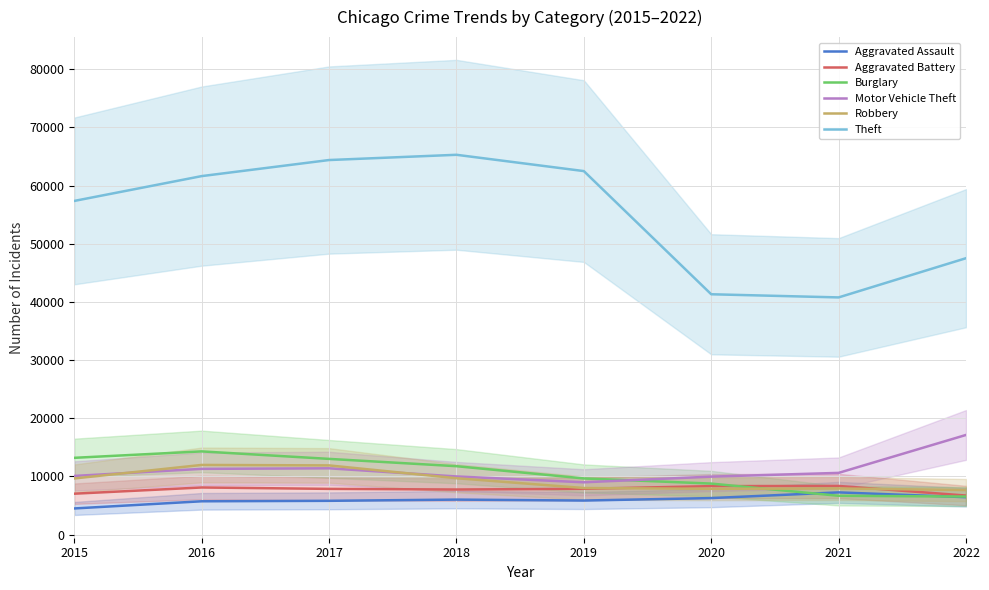

Reading left to right, transcribe all the data shown in this chart.

Aggravated Assault: 4480	5712	5793	6001	5840	6263	7242	6418
Aggravated Battery: 7018	8085	7845	7735	7857	8319	8347	6698
Burglary: 13184	14289	13001	11746	9639	8755	6658	6525
Motor Vehicle Theft: 10068	11286	11380	9983	8977	9952	10595	17117
Robbery: 9638	11960	11880	9679	7994	7856	7919	7638
Theft: 57350	61618	64380	65282	62480	41304	40762	47504